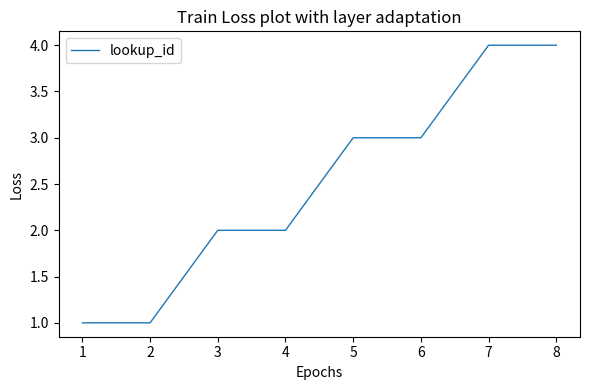

The value at 7 is 4. True or false?

True